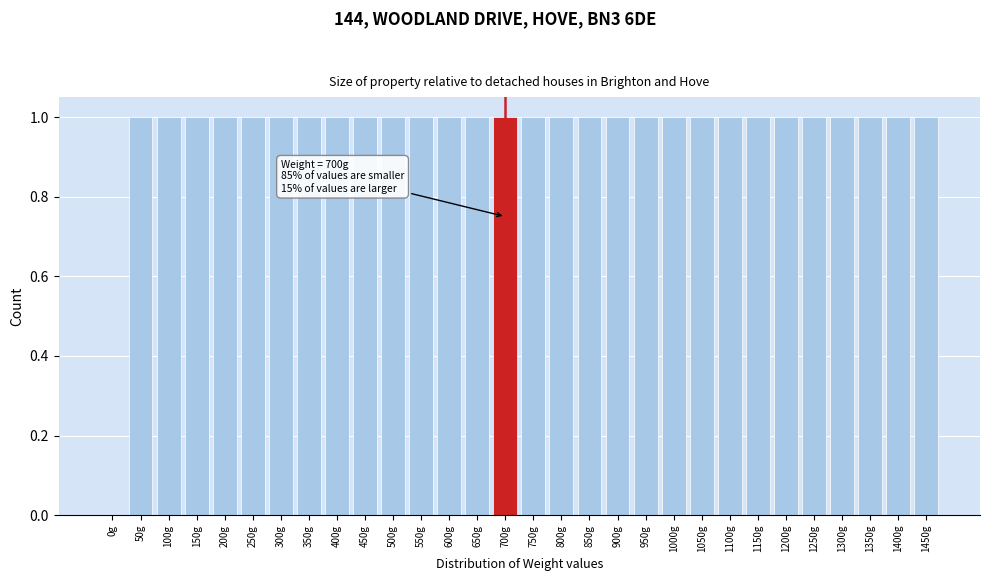

Reading left to right, extract all data points from this chart.

0g=0	50g=1	100g=1	150g=1	200g=1	250g=1	300g=1	350g=1	400g=1	450g=1	500g=1	550g=1	600g=1	650g=1	700g=1	750g=1	800g=1	850g=1	900g=1	950g=1	1000g=1	1050g=1	1100g=1	1150g=1	1200g=1	1250g=1	1300g=1	1350g=1	1400g=1	1450g=1